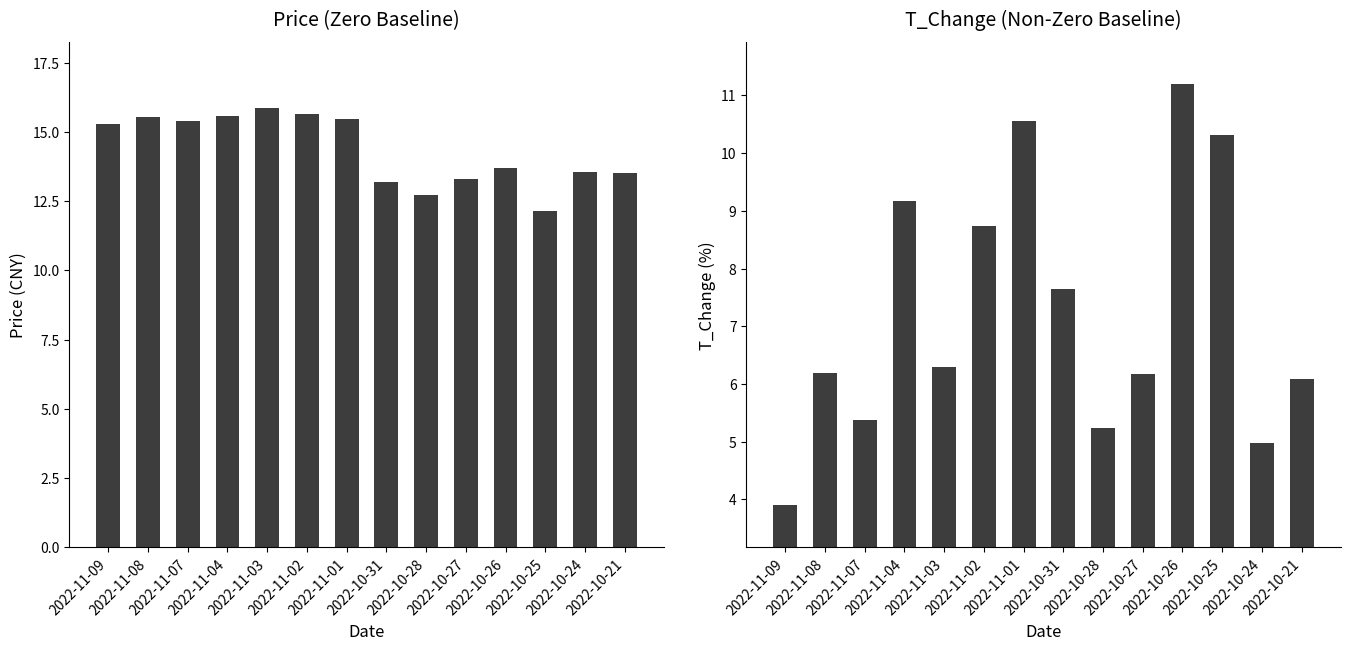

The value of t_change at 2022-11-02 is 8.7. True or false?

True